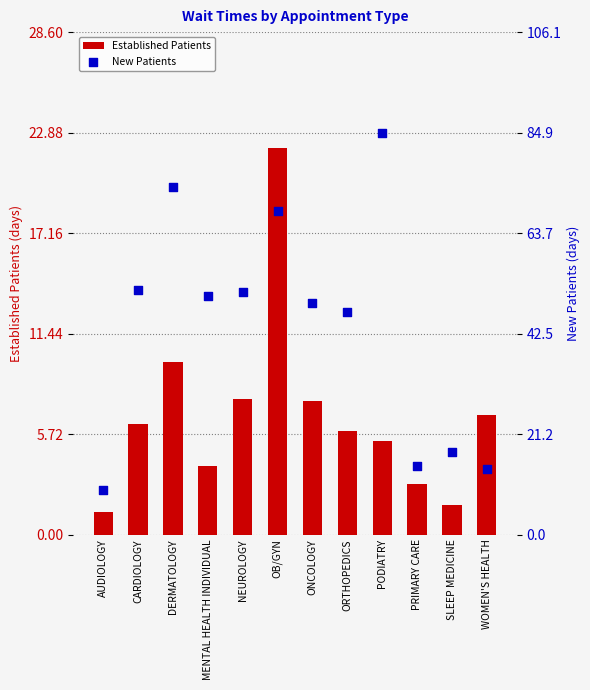

At how many categories does at least one series exceed 61?

3